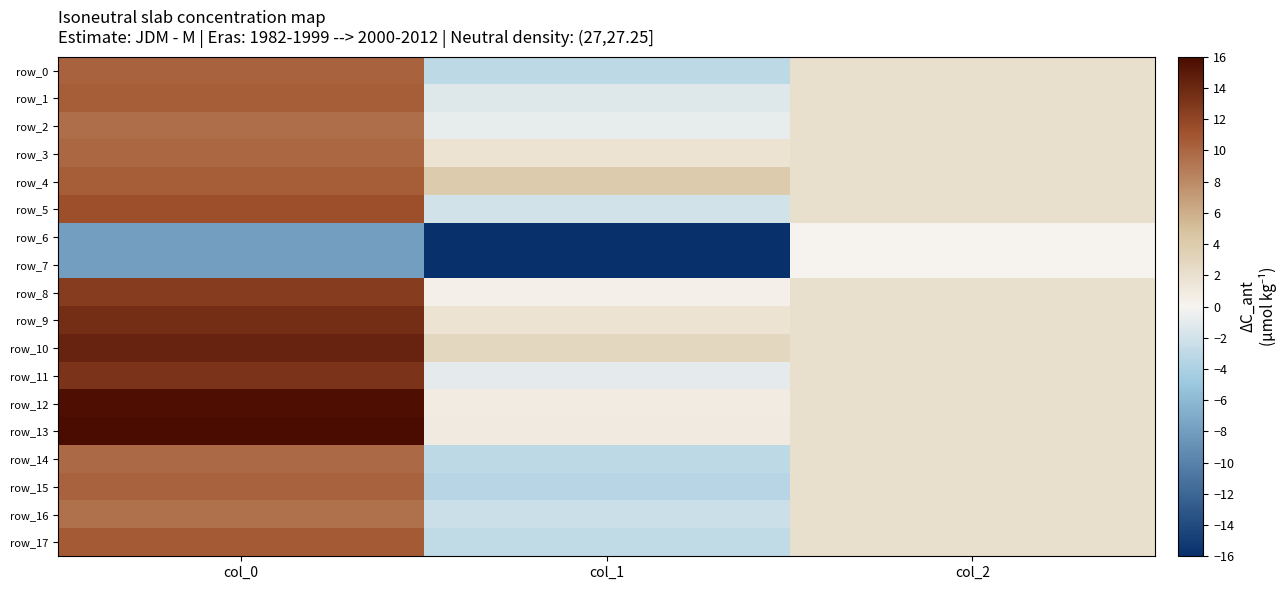

What is the minimum value for row_17?

-2.9